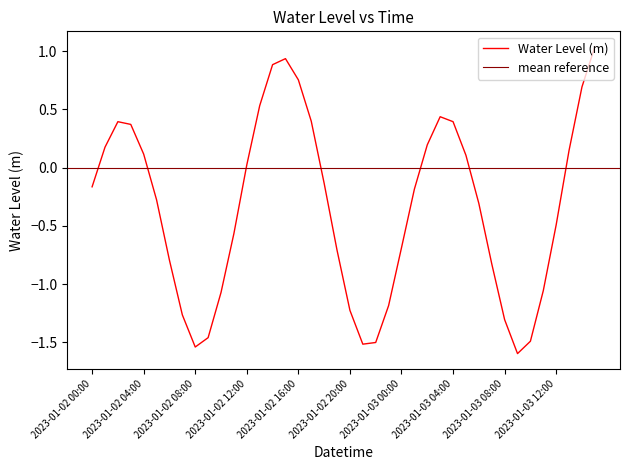

Rank the categories by value from lowest to highest.

2023-01-03 09:00, 2023-01-02 08:00, 2023-01-02 21:00, 2023-01-02 22:00, 2023-01-03 10:00, 2023-01-02 09:00, 2023-01-03 08:00, 2023-01-02 07:00, 2023-01-02 20:00, 2023-01-02 23:00, 2023-01-02 10:00, 2023-01-03 11:00, 2023-01-03 07:00, 2023-01-02 06:00, 2023-01-02 19:00, 2023-01-03 00:00, 2023-01-02 11:00, 2023-01-03 12:00, 2023-01-03 06:00, 2023-01-02 05:00, 2023-01-03 01:00, 2023-01-02 00:00, 2023-01-02 18:00, 2023-01-02 12:00, 2023-01-03 05:00, 2023-01-02 04:00, 2023-01-03 13:00, 2023-01-02 01:00, 2023-01-03 02:00, 2023-01-02 03:00, 2023-01-02 02:00, 2023-01-03 04:00, 2023-01-02 17:00, 2023-01-03 03:00, 2023-01-02 13:00, 2023-01-03 14:00, 2023-01-02 16:00, 2023-01-02 14:00, 2023-01-02 15:00, 2023-01-03 15:00